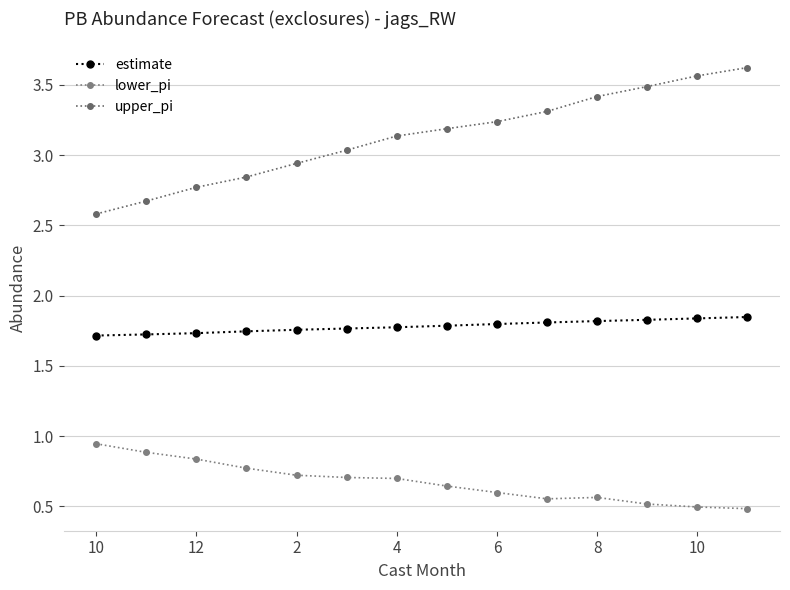

What are all the series names shown in the legend?

estimate, lower_pi, upper_pi